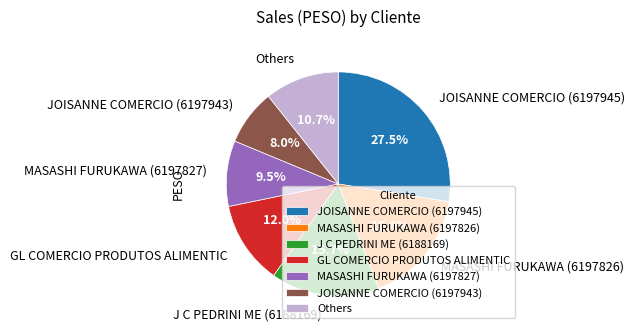

How many segments does this pie chart have?

7